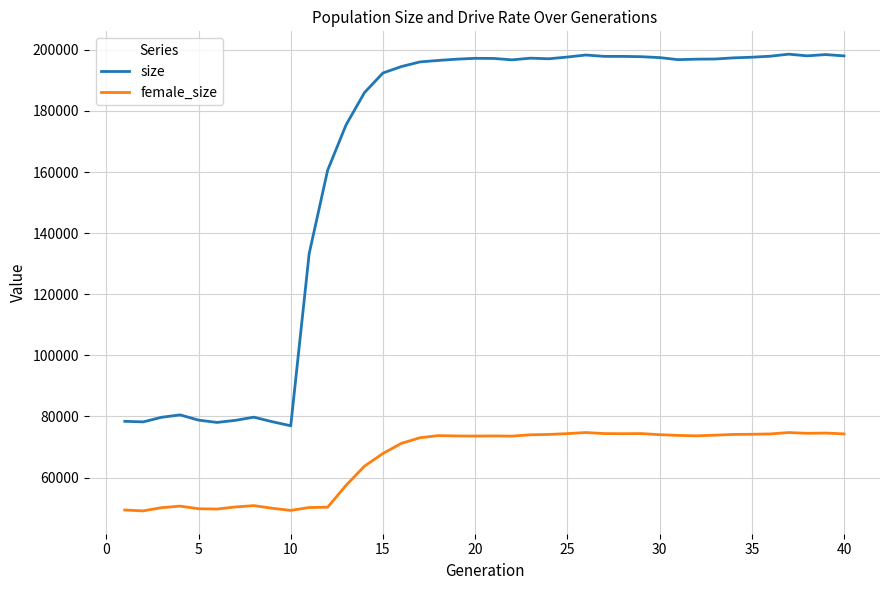

True or false: female_size and size cross at least once.

False